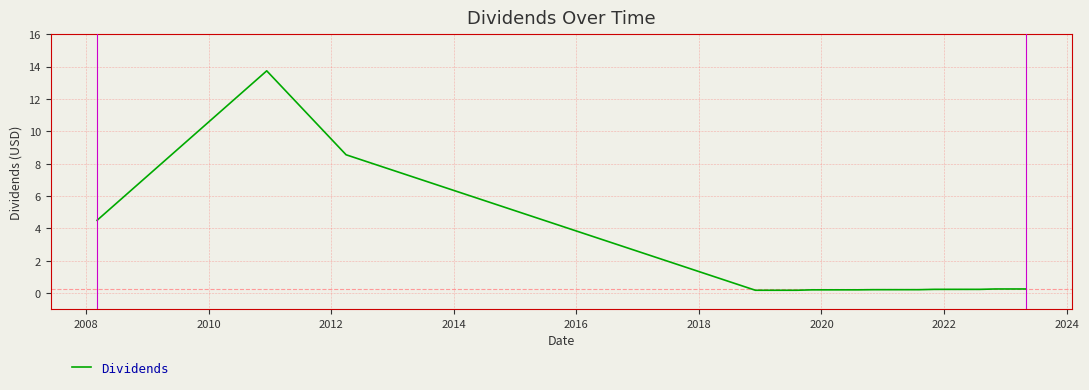

What is the maximum value shown in the chart?

13.7